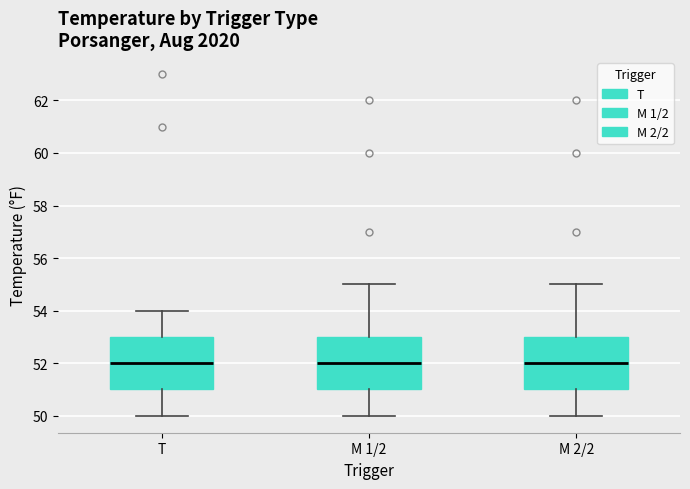

Reading left to right, transcribe this box plot: for each box, give where its median line is, the range the box spans, and where its two whiskers end, as read against the y-axis. The values are not printed on the chart, so give them approximately, as read against the axis.

T: median 52, box 51 to 53, whiskers 50 to 54
M 1/2: median 52, box 51 to 53, whiskers 50 to 55
M 2/2: median 52, box 51 to 53, whiskers 50 to 55